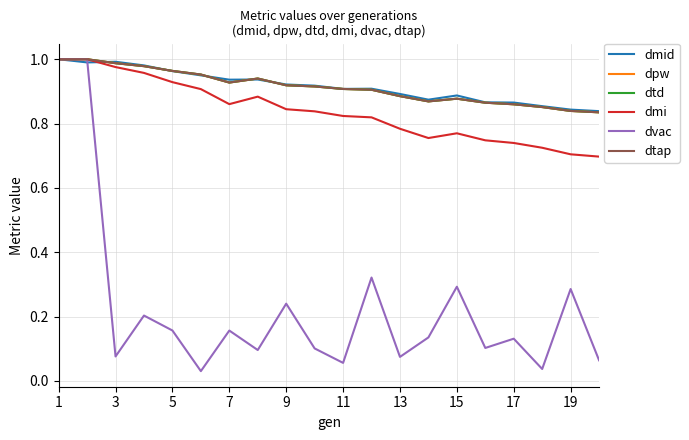

Does the chart display data point markers on the line(s)?

No